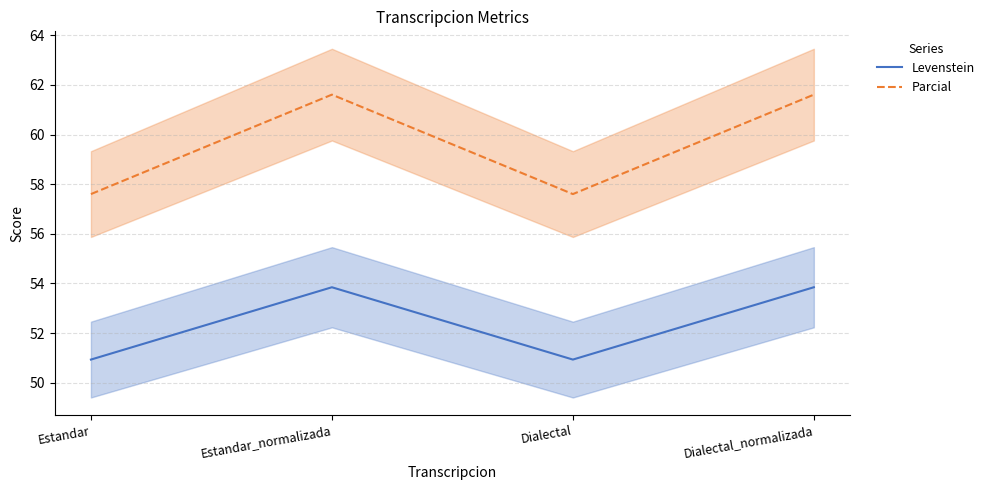

Reading left to right, list all the values displayed in this chart.

Levenstein: 50.9	53.8	50.9	53.8
Parcial: 57.6	61.6	57.6	61.6